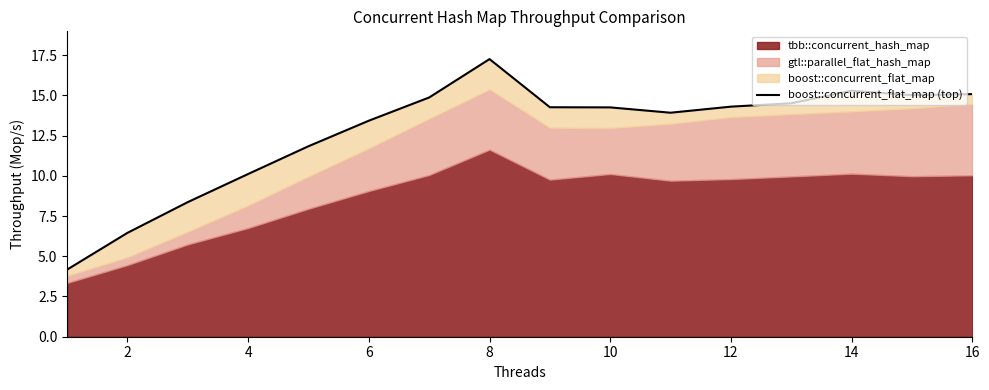

Which has a higher value, 0 or 10?

10